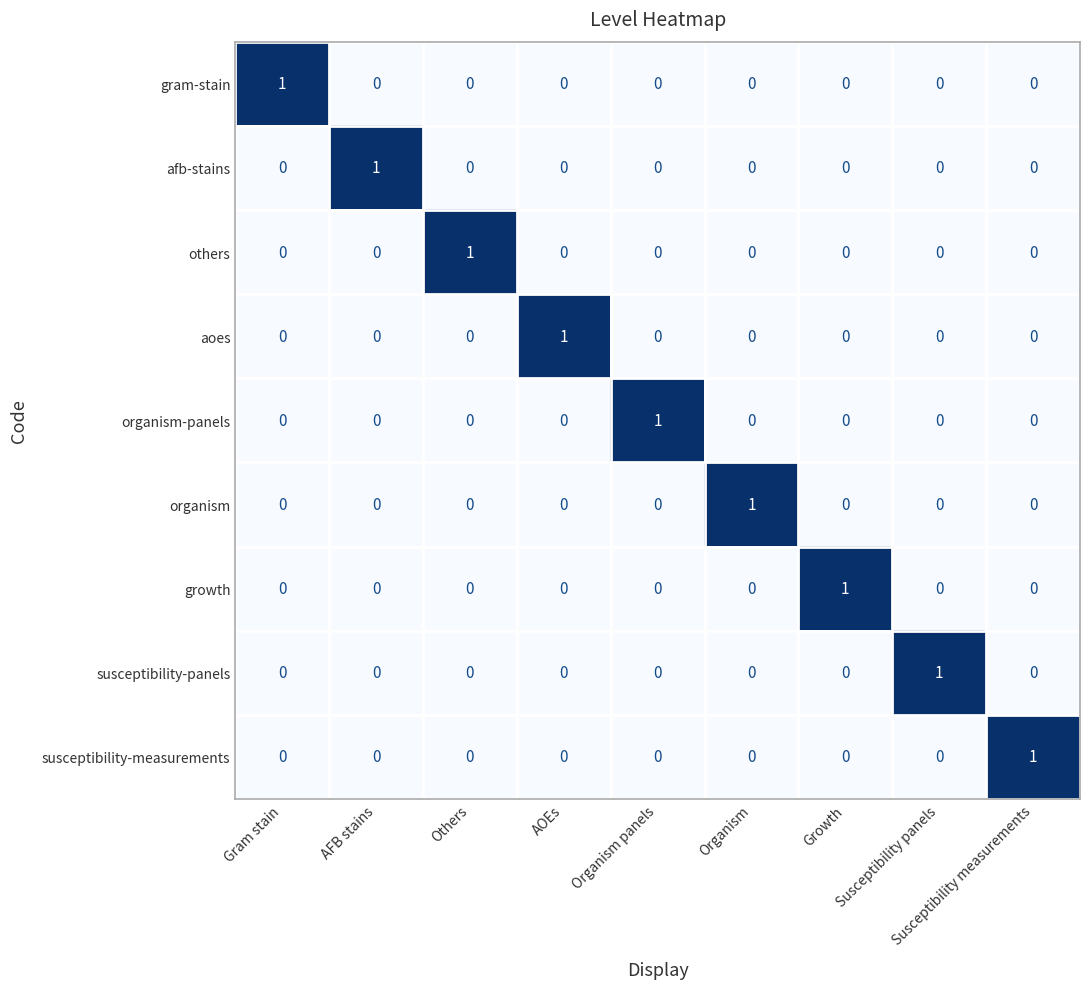

Is the value of organism at Susceptibility panels greater than the value of susceptibility-panels at Susceptibility panels?

No